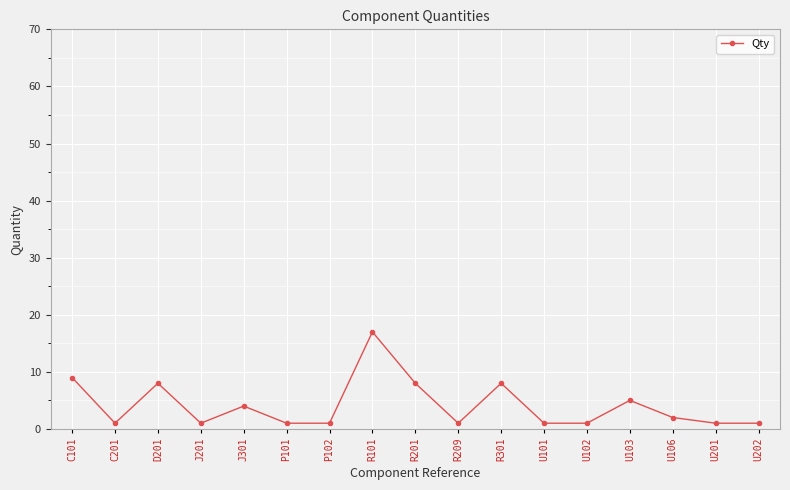

What is the maximum value shown in the chart?

17